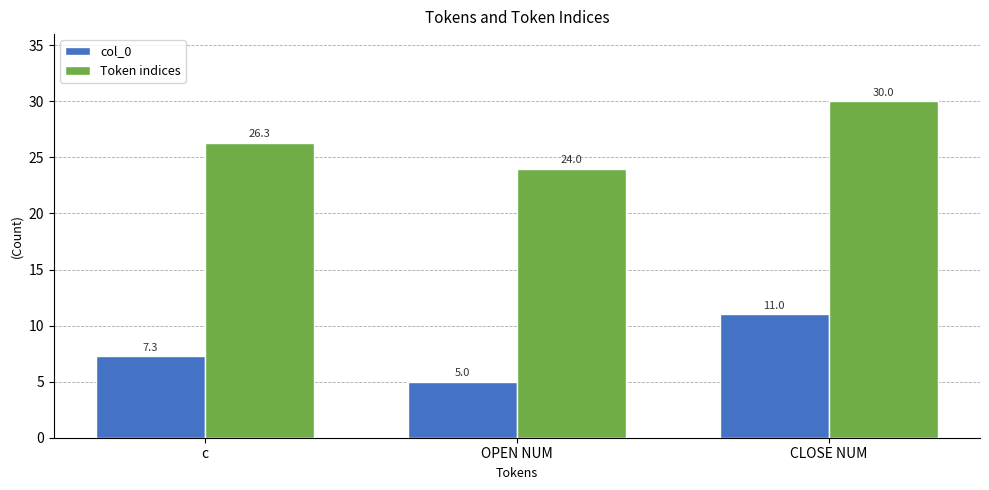

List the series in order of their peak value, highest first.

Token indices, col_0